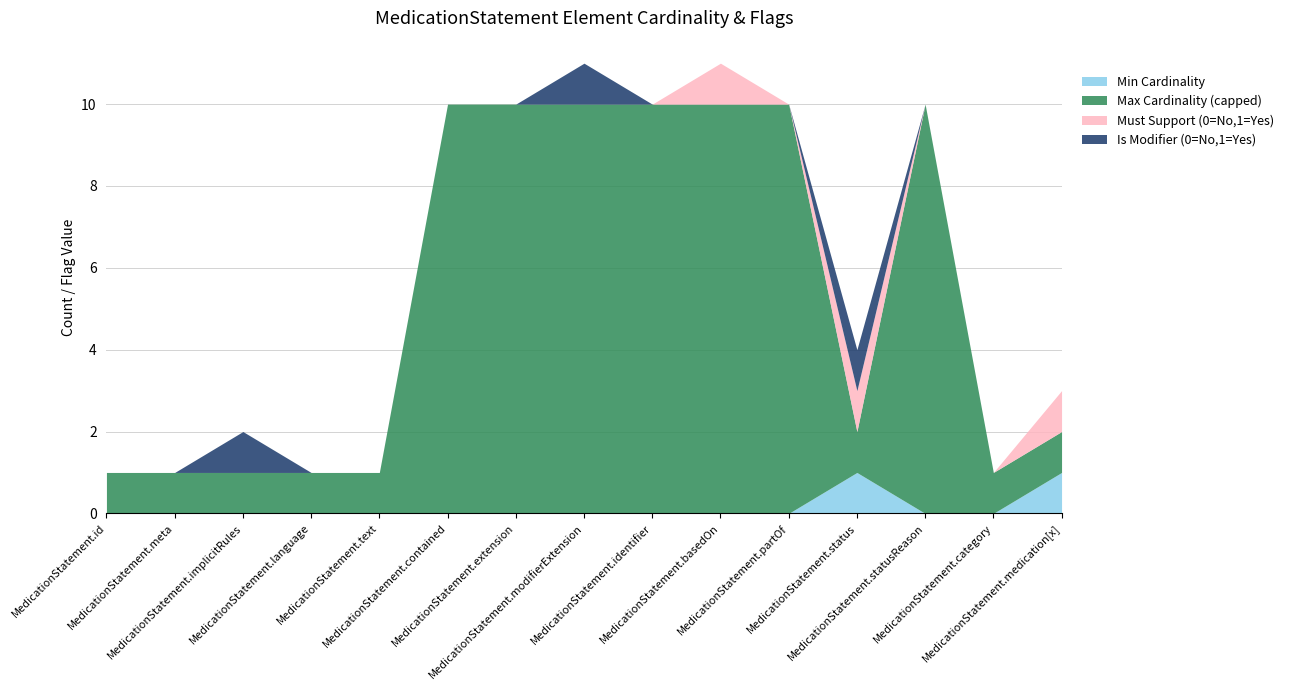

Reading left to right, what are all the values shown in this chart?

Min Cardinality: MedicationStatement.id=0	MedicationStatement.meta=0	MedicationStatement.implicitRules=0	MedicationStatement.language=0	MedicationStatement.text=0	MedicationStatement.contained=0	MedicationStatement.extension=0	MedicationStatement.modifierExtension=0	MedicationStatement.identifier=0	MedicationStatement.basedOn=0	MedicationStatement.partOf=0	MedicationStatement.status=1	MedicationStatement.statusReason=0	MedicationStatement.category=0	MedicationStatement.medication[x]=1
Max Cardinality (capped): MedicationStatement.id=1	MedicationStatement.meta=1	MedicationStatement.implicitRules=1	MedicationStatement.language=1	MedicationStatement.text=1	MedicationStatement.contained=10	MedicationStatement.extension=10	MedicationStatement.modifierExtension=10	MedicationStatement.identifier=10	MedicationStatement.basedOn=10	MedicationStatement.partOf=10	MedicationStatement.status=1	MedicationStatement.statusReason=10	MedicationStatement.category=1	MedicationStatement.medication[x]=1
Must Support (0=No,1=Yes): MedicationStatement.id=0	MedicationStatement.meta=0	MedicationStatement.implicitRules=0	MedicationStatement.language=0	MedicationStatement.text=0	MedicationStatement.contained=0	MedicationStatement.extension=0	MedicationStatement.modifierExtension=0	MedicationStatement.identifier=0	MedicationStatement.basedOn=1	MedicationStatement.partOf=0	MedicationStatement.status=1	MedicationStatement.statusReason=0	MedicationStatement.category=0	MedicationStatement.medication[x]=1
Is Modifier (0=No,1=Yes): MedicationStatement.id=0	MedicationStatement.meta=0	MedicationStatement.implicitRules=1	MedicationStatement.language=0	MedicationStatement.text=0	MedicationStatement.contained=0	MedicationStatement.extension=0	MedicationStatement.modifierExtension=1	MedicationStatement.identifier=0	MedicationStatement.basedOn=0	MedicationStatement.partOf=0	MedicationStatement.status=1	MedicationStatement.statusReason=0	MedicationStatement.category=0	MedicationStatement.medication[x]=0